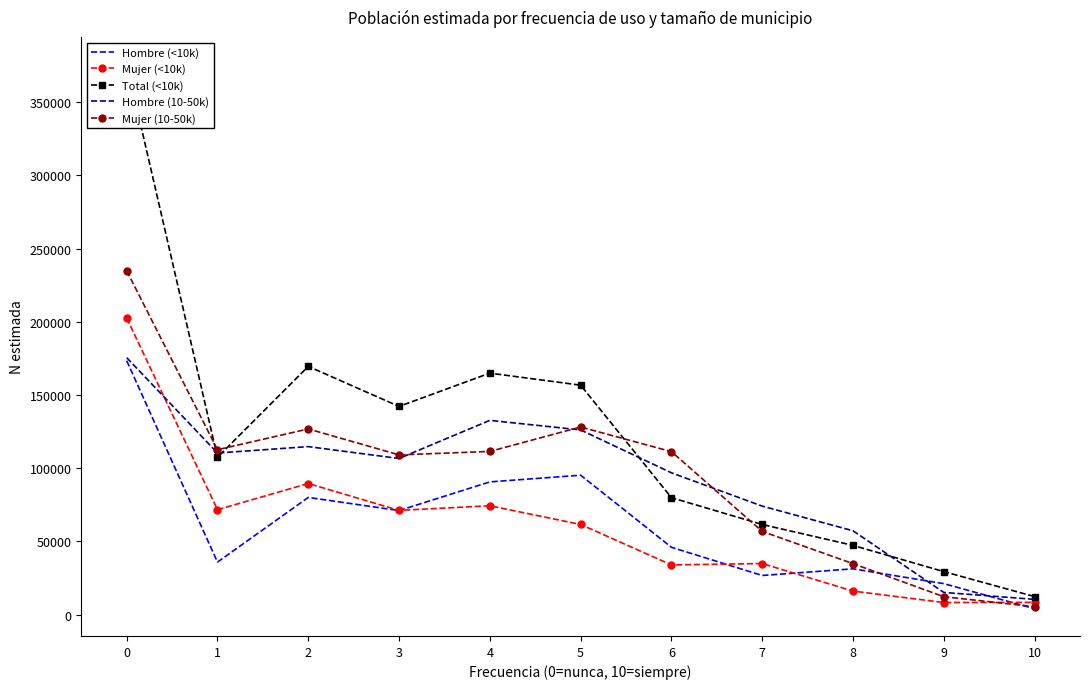

Which series has the largest total across all categories?

Total (<10k)